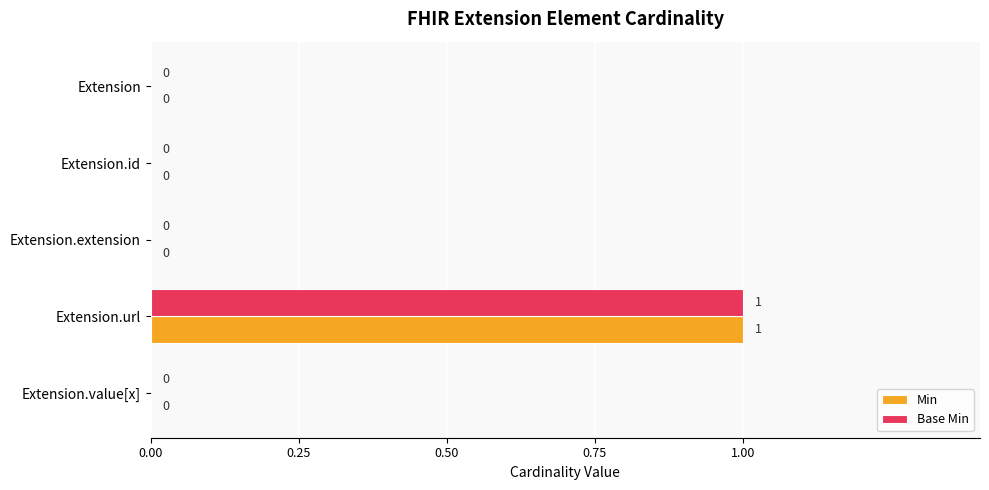

At which category is the sum across all series the highest?

Extension.url